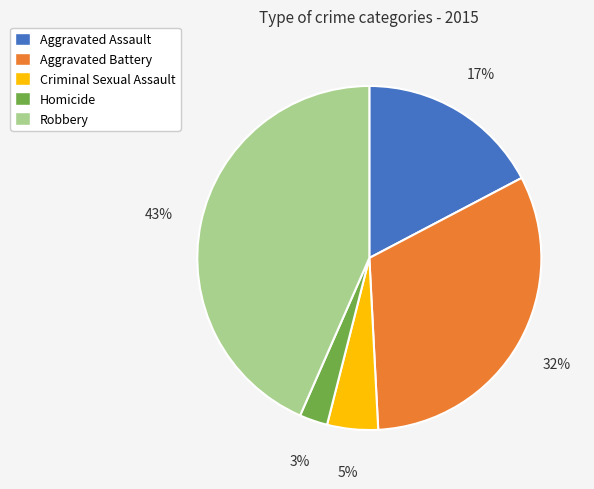

To the nearest percent, what is the average slice percentage?

20%